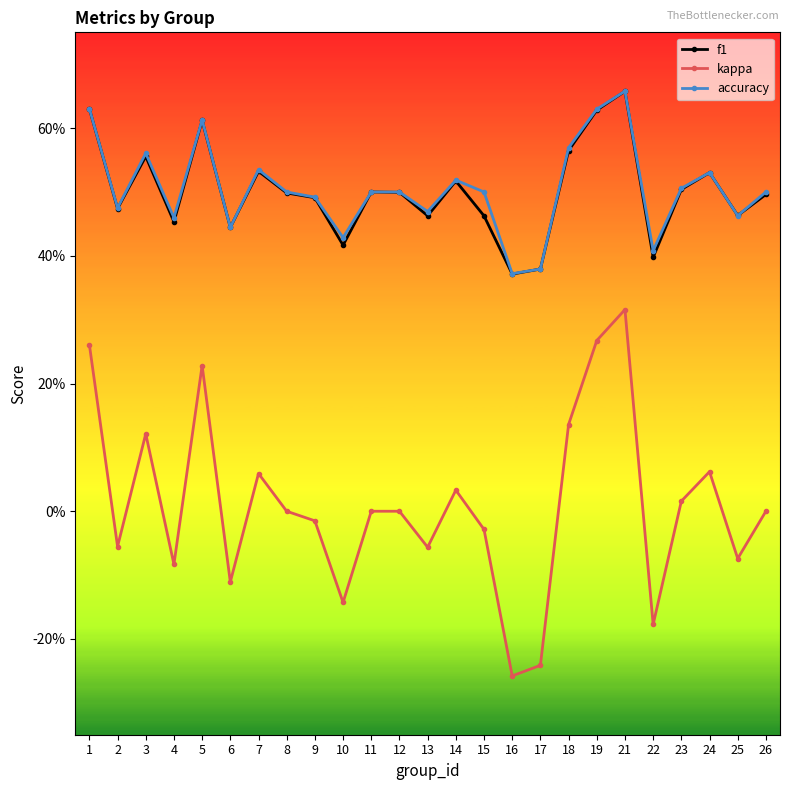

Reading left to right, transcribe all the data shown in this chart.

f1: 1=0.6	2=0.5	3=0.6	4=0.5	5=0.6	6=0.4	7=0.5	8=0.5	9=0.5	10=0.4	11=0.5	12=0.5	13=0.5	14=0.5	15=0.5	16=0.4	17=0.4	18=0.6	19=0.6	21=0.7	22=0.4	23=0.5	24=0.5	25=0.5	26=0.5
kappa: 1=0.3	2=-0.1	3=0.1	4=-0.1	5=0.2	6=-0.1	7=0.1	8=0.0	9=-0.0	10=-0.1	11=0.0	12=0.0	13=-0.1	14=0.0	15=-0.0	16=-0.3	17=-0.2	18=0.1	19=0.3	21=0.3	22=-0.2	23=0.0	24=0.1	25=-0.1	26=0.0
accuracy: 1=0.6	2=0.5	3=0.6	4=0.5	5=0.6	6=0.4	7=0.5	8=0.5	9=0.5	10=0.4	11=0.5	12=0.5	13=0.5	14=0.5	15=0.5	16=0.4	17=0.4	18=0.6	19=0.6	21=0.7	22=0.4	23=0.5	24=0.5	25=0.5	26=0.5